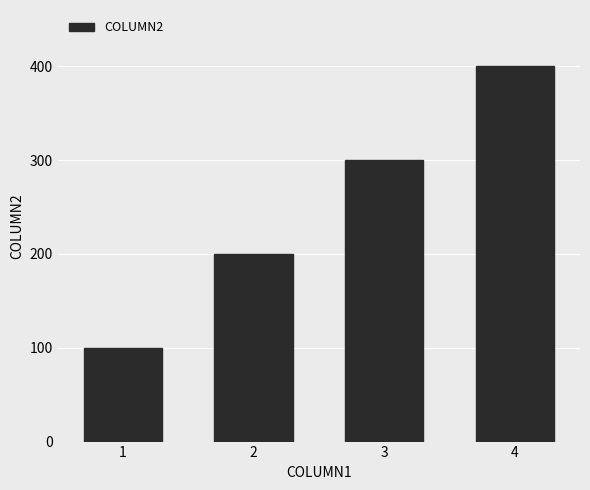

Count the values in the range 200 to 400.

3